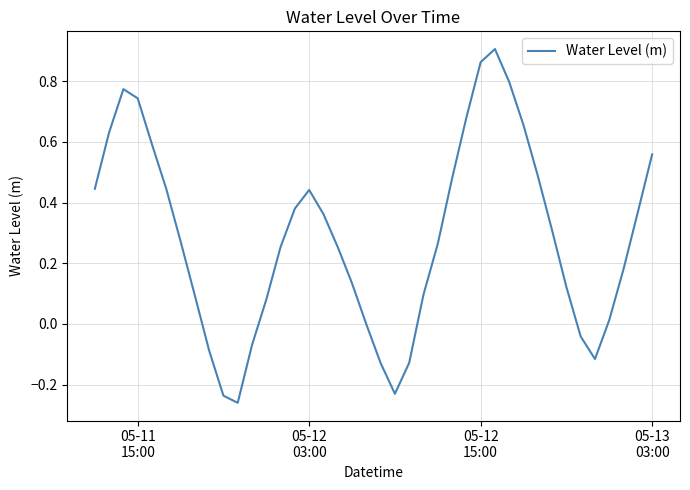

Does the chart have visible grid lines?

Yes